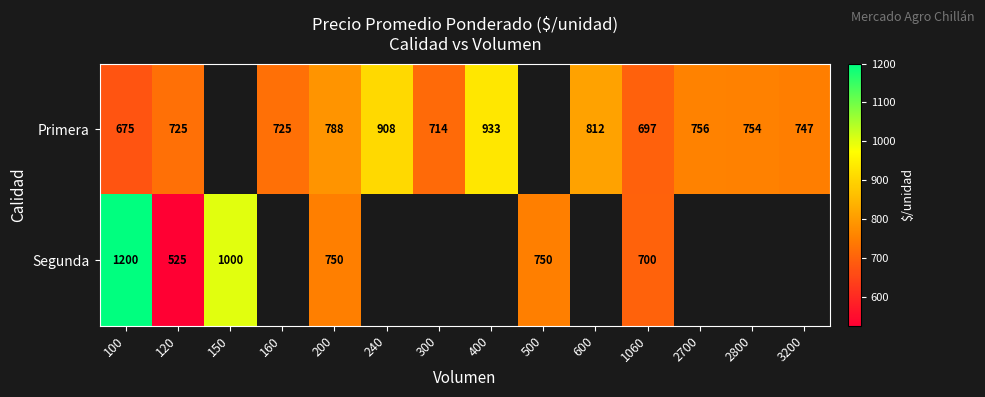

Is the value of Segunda at 120 greater than the value of Primera at 100?

No